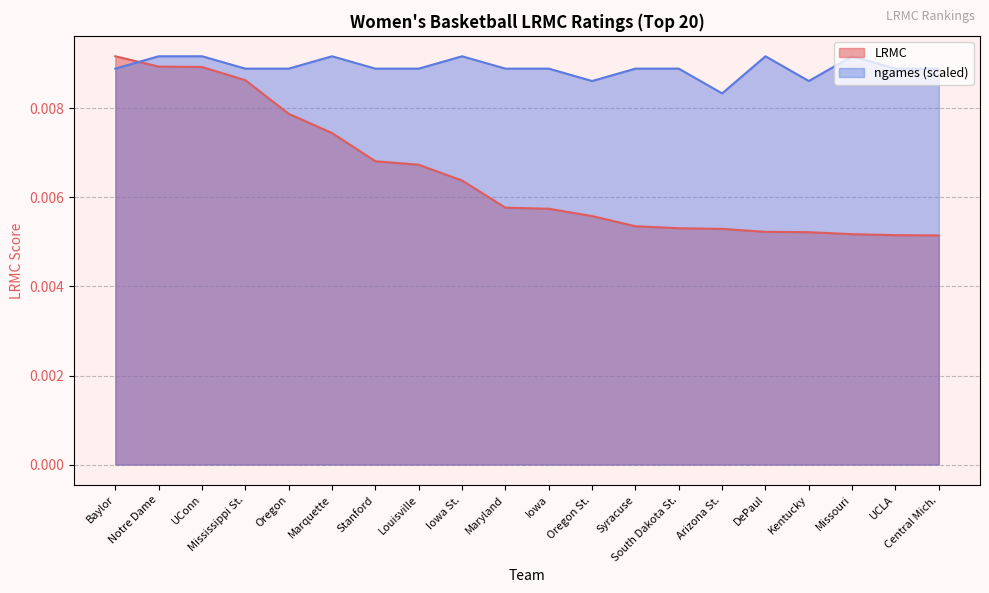

The ngames series shows 0.0 at Marquette. True or false?

True